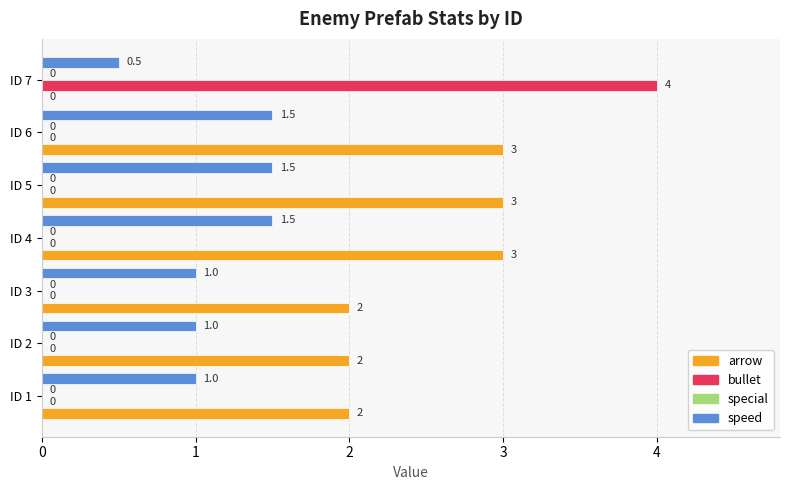

At which label does bullet reach its peak?

ID 7